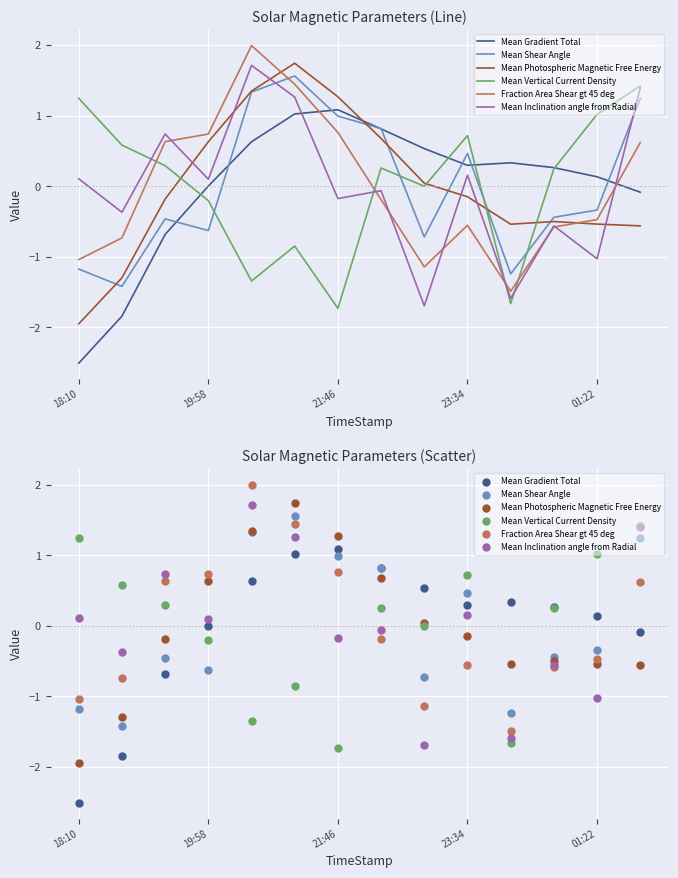

At which category is the sum across all series the highest?

5